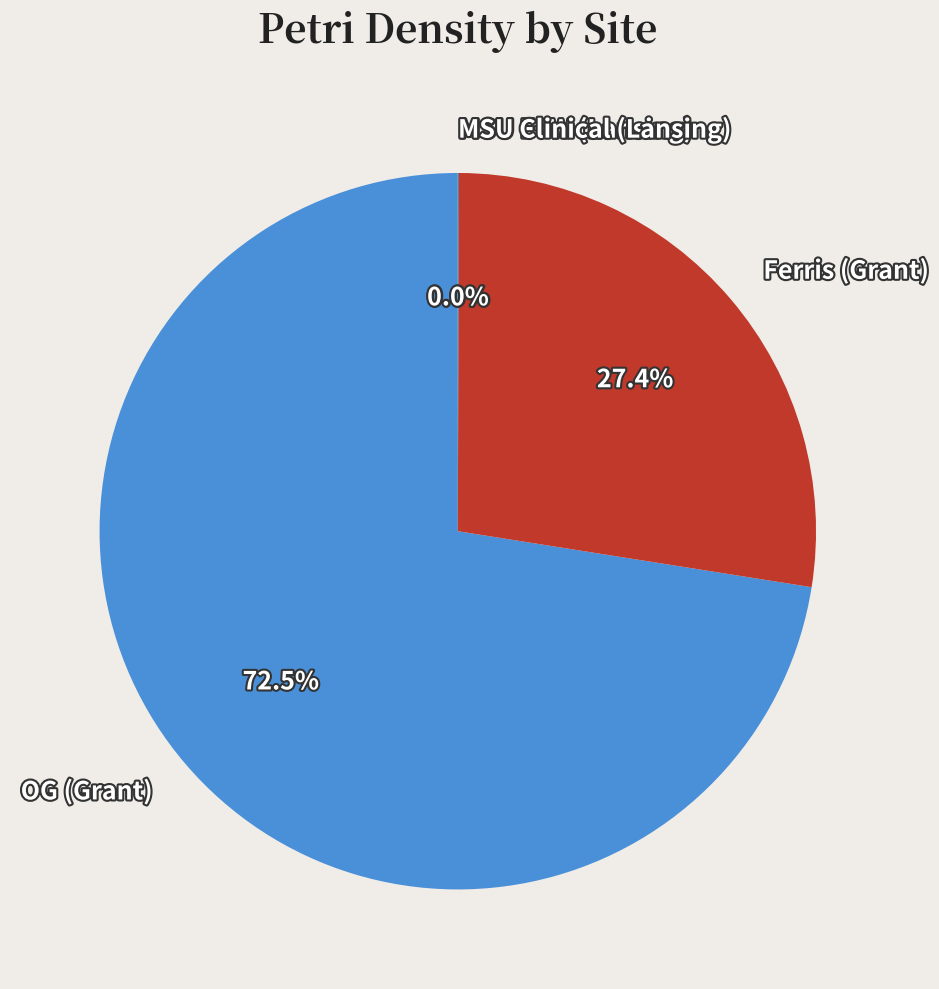

Which category has the biggest portion of the pie?

OG (Grant)